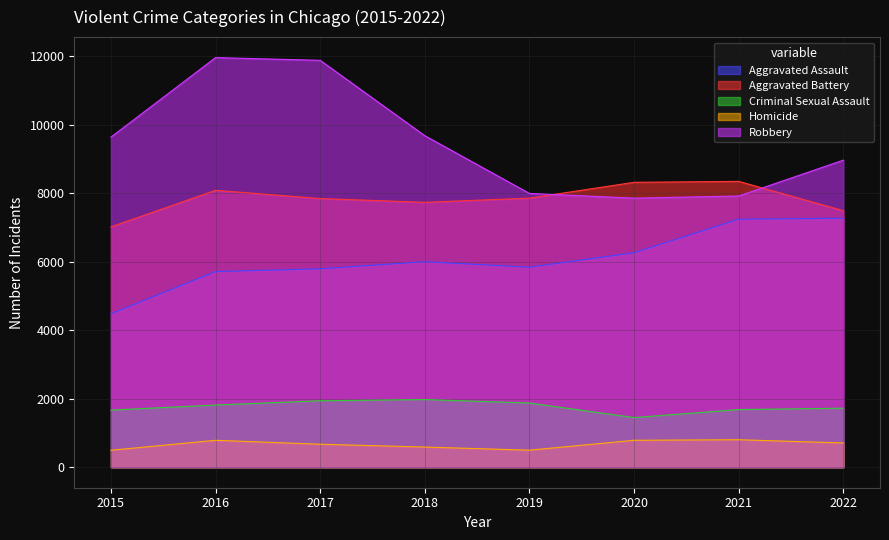

List the series in order of their peak value, lowest first.

Homicide, Criminal Sexual Assault, Aggravated Assault, Aggravated Battery, Robbery